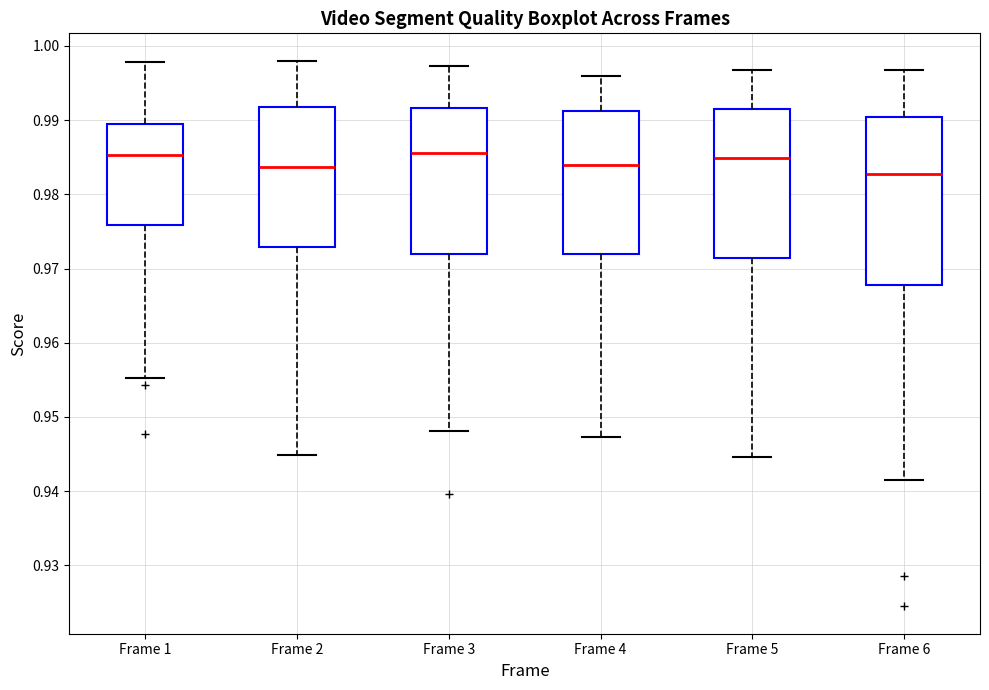

Which box is the tallest, from its lower edge to its upper edge?

Frame 6